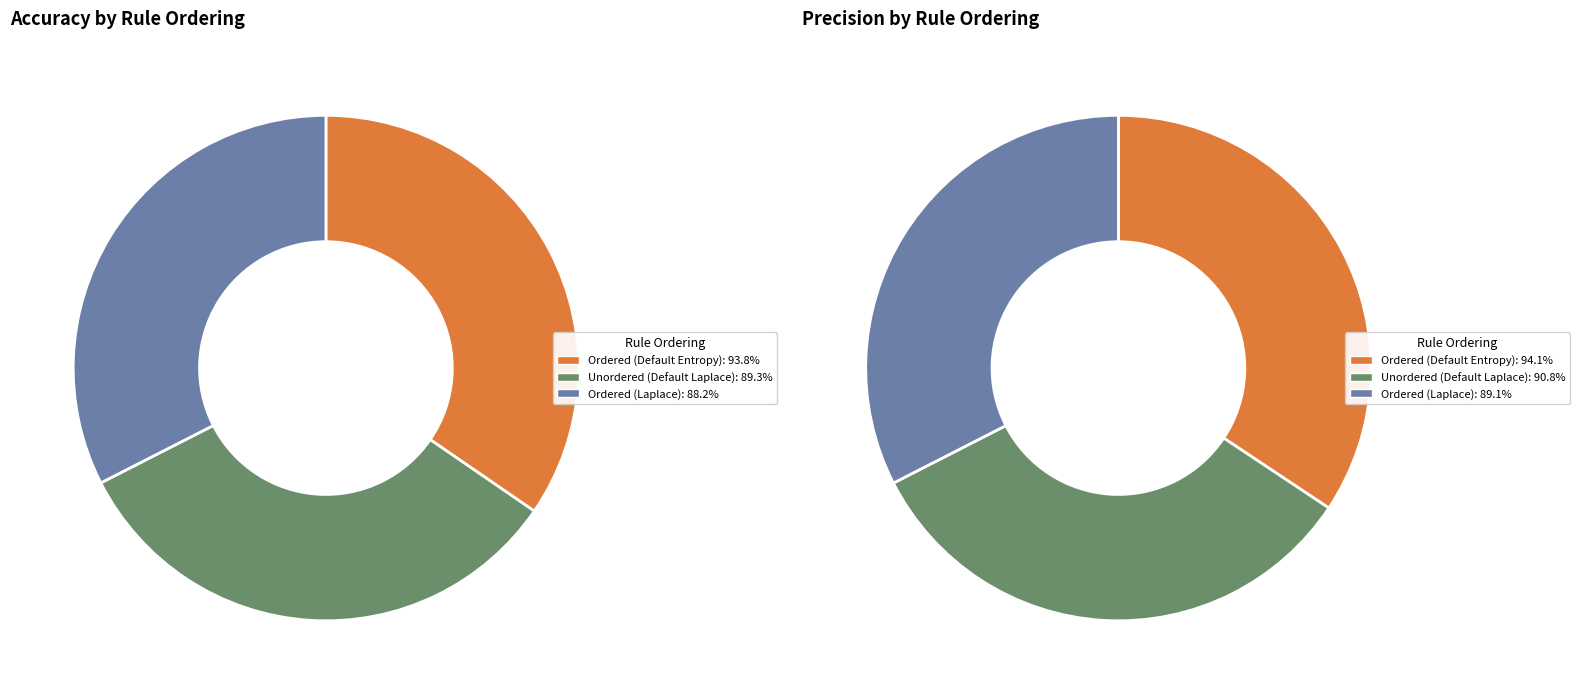

Rank the categories by value from highest to lowest.

Ordered (Default Entropy), Unordered (Default Laplace), Ordered (Laplace)